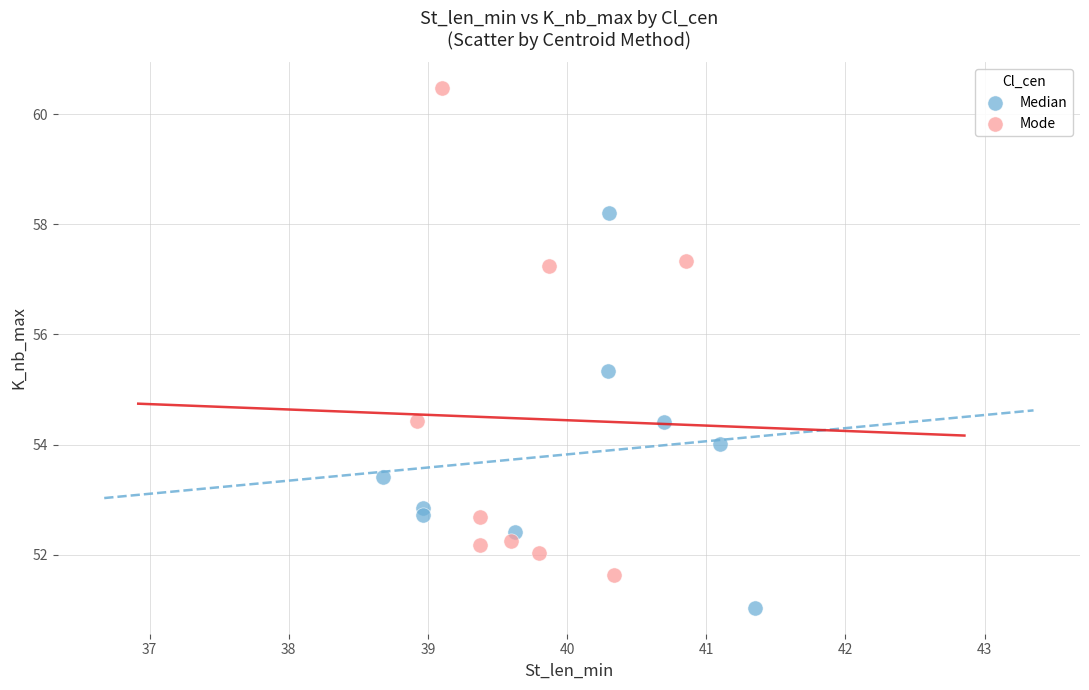

Which series reaches the minimum Y coordinate?

Median